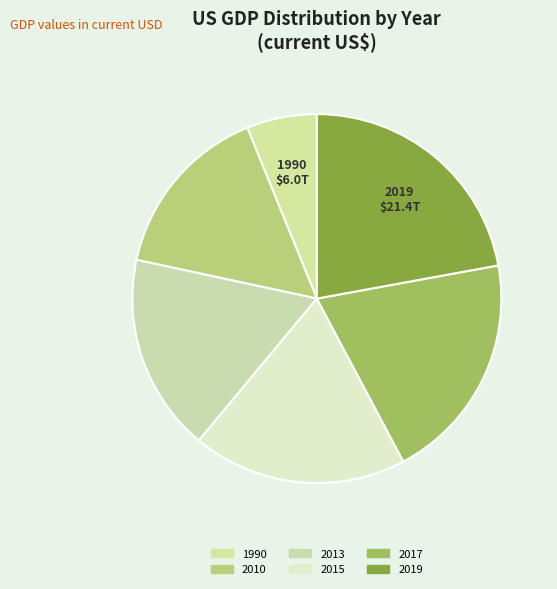

Count the number of slices in the pie.

6